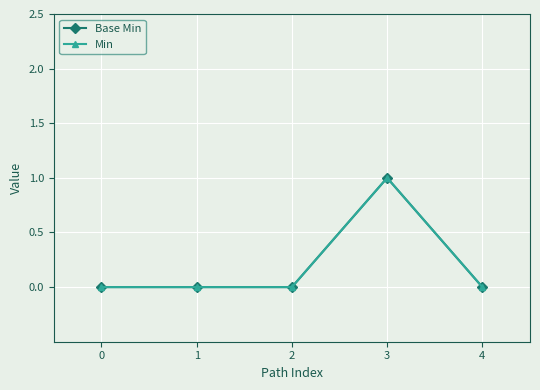

Is this an area chart (filled region under the line)?

No